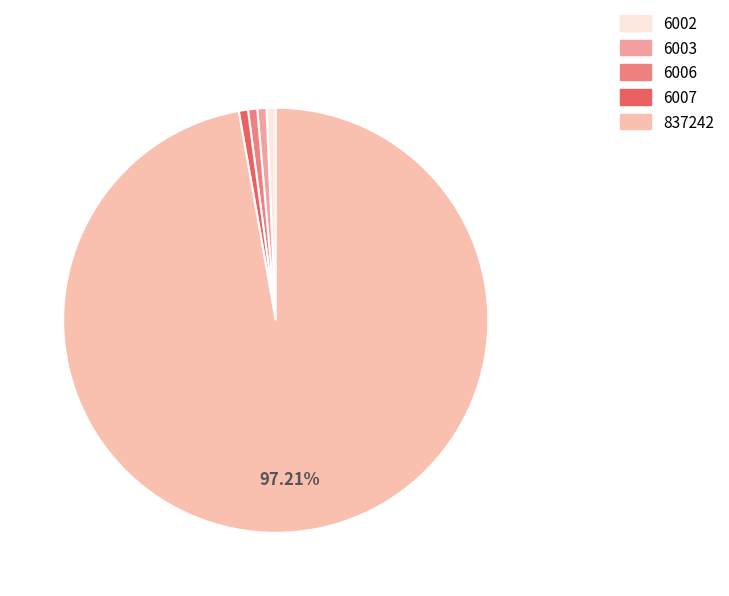

To the nearest percent, what is the average slice percentage?

20%